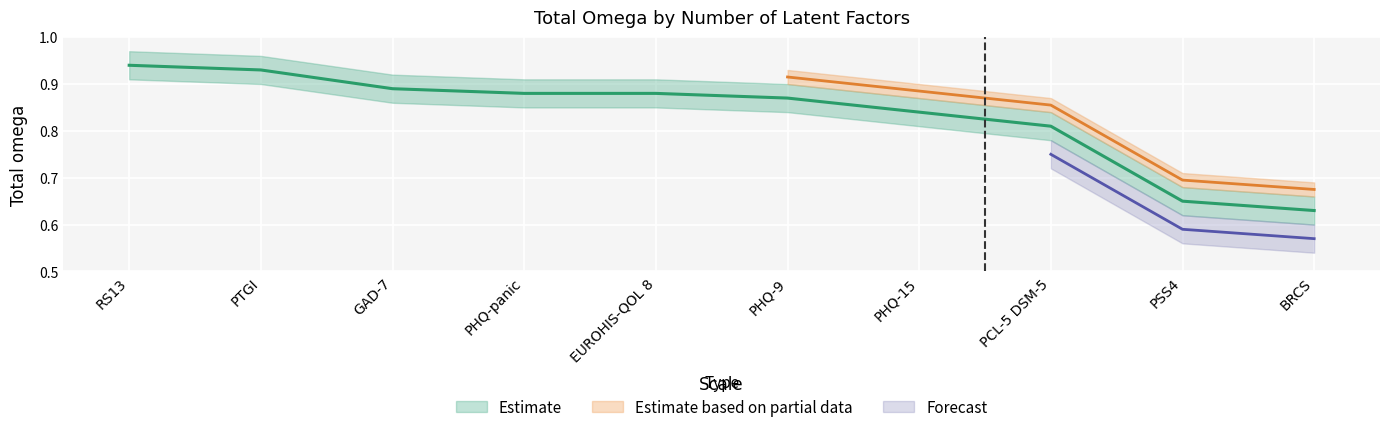

Rank the categories by value from highest to lowest.

RS13, PTGI, GAD-7, PHQ-panic, EUROHIS-QOL 8, PHQ-9, PHQ-15, PCL-5 DSM-5, PSS4, BRCS